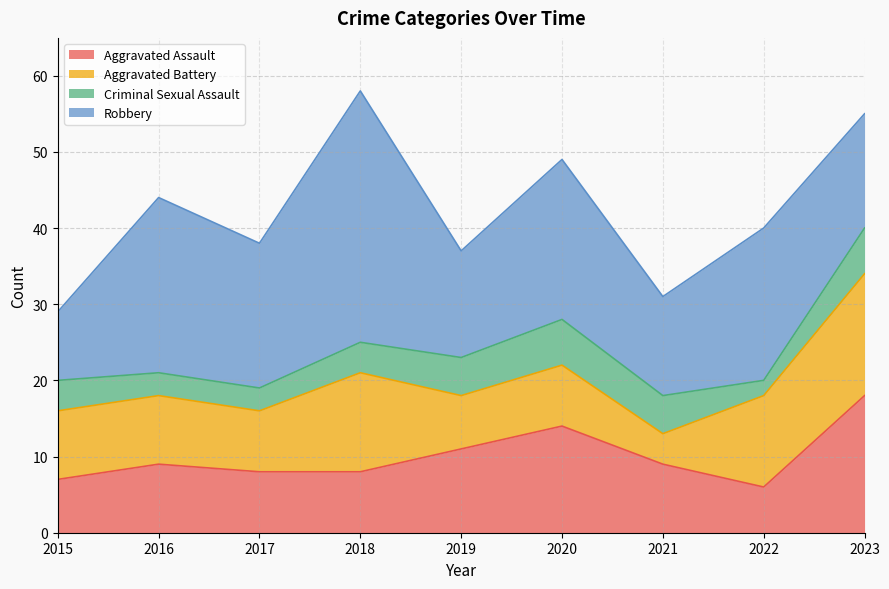

What is the sum of the Aggravated Assault values at 2022 and 2020?

20